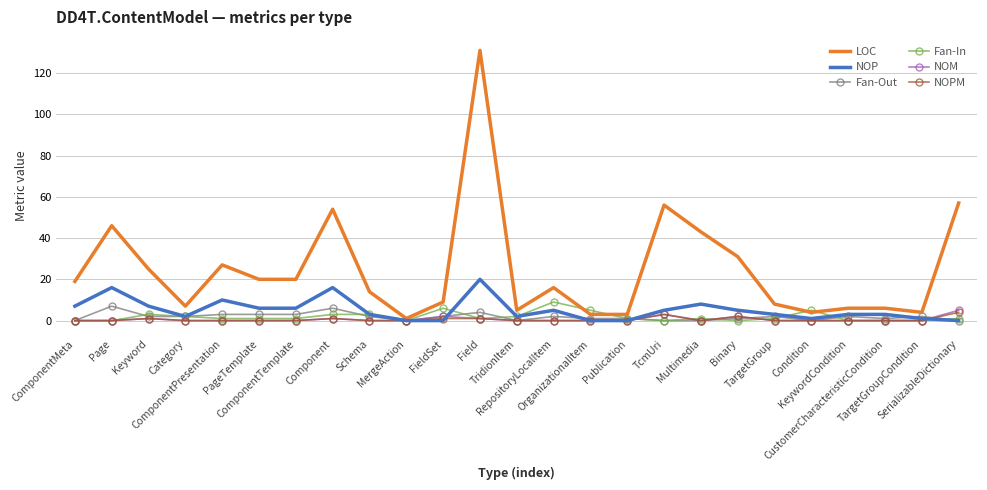

Read the LOC value at Keyword.

25